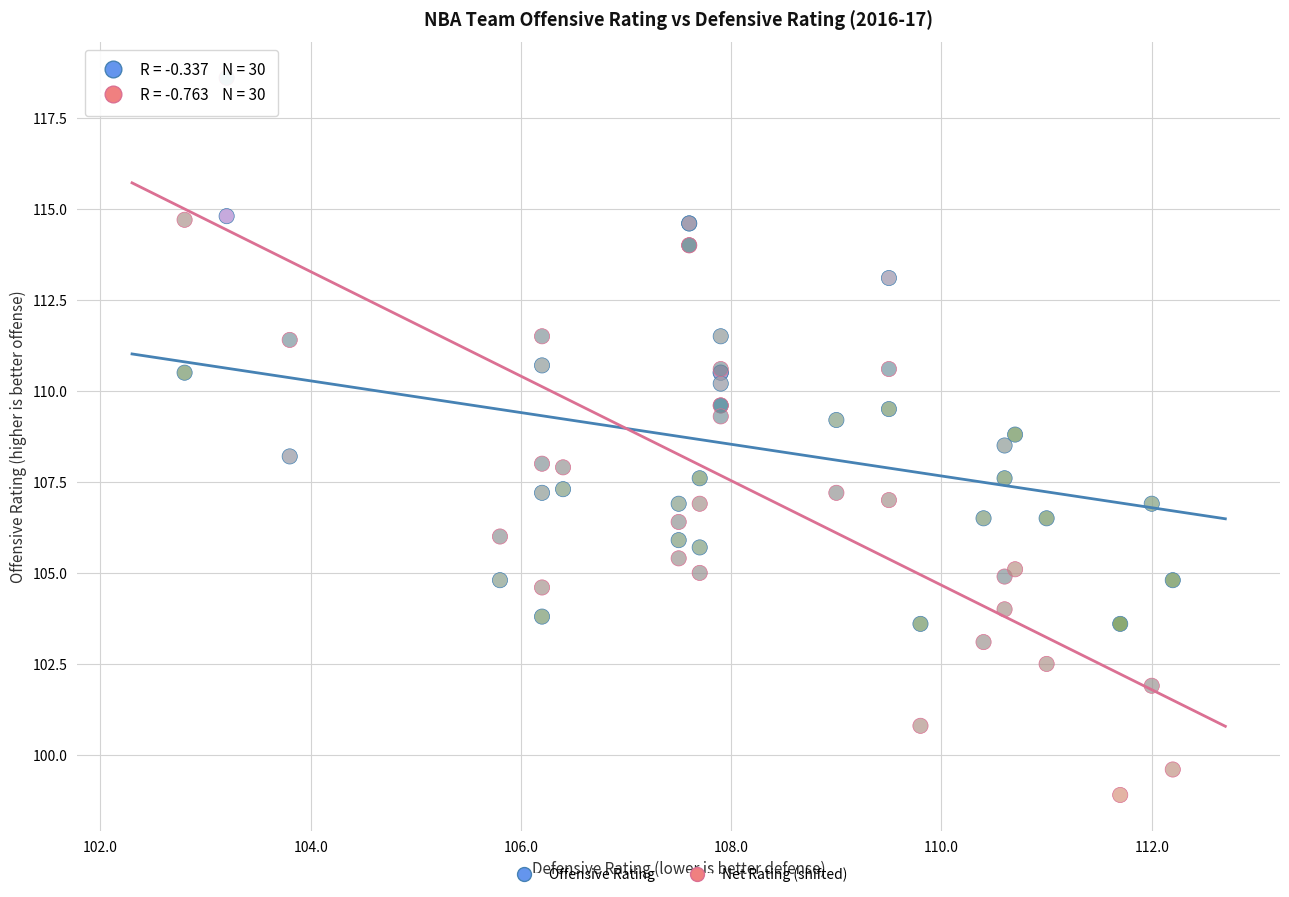

Which series has the widest spread of Y values?

Net Rating (shifted)